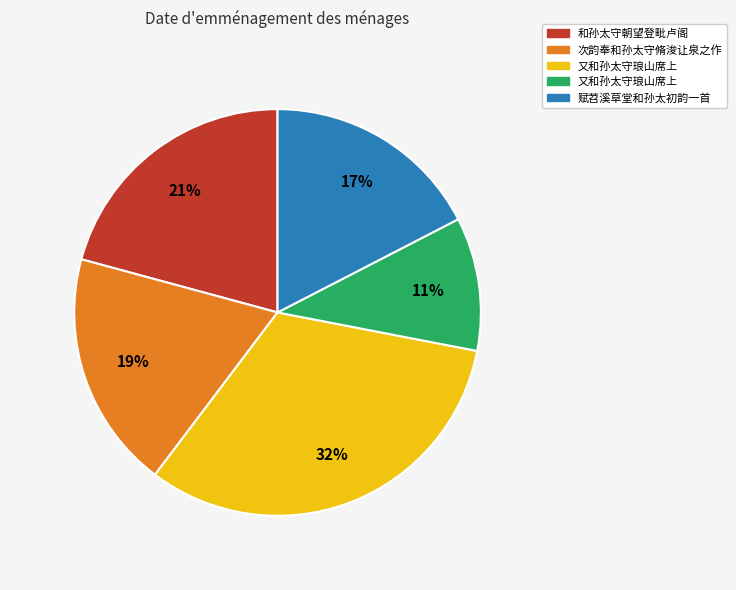

To the nearest percent, what is the average slice percentage?

20%